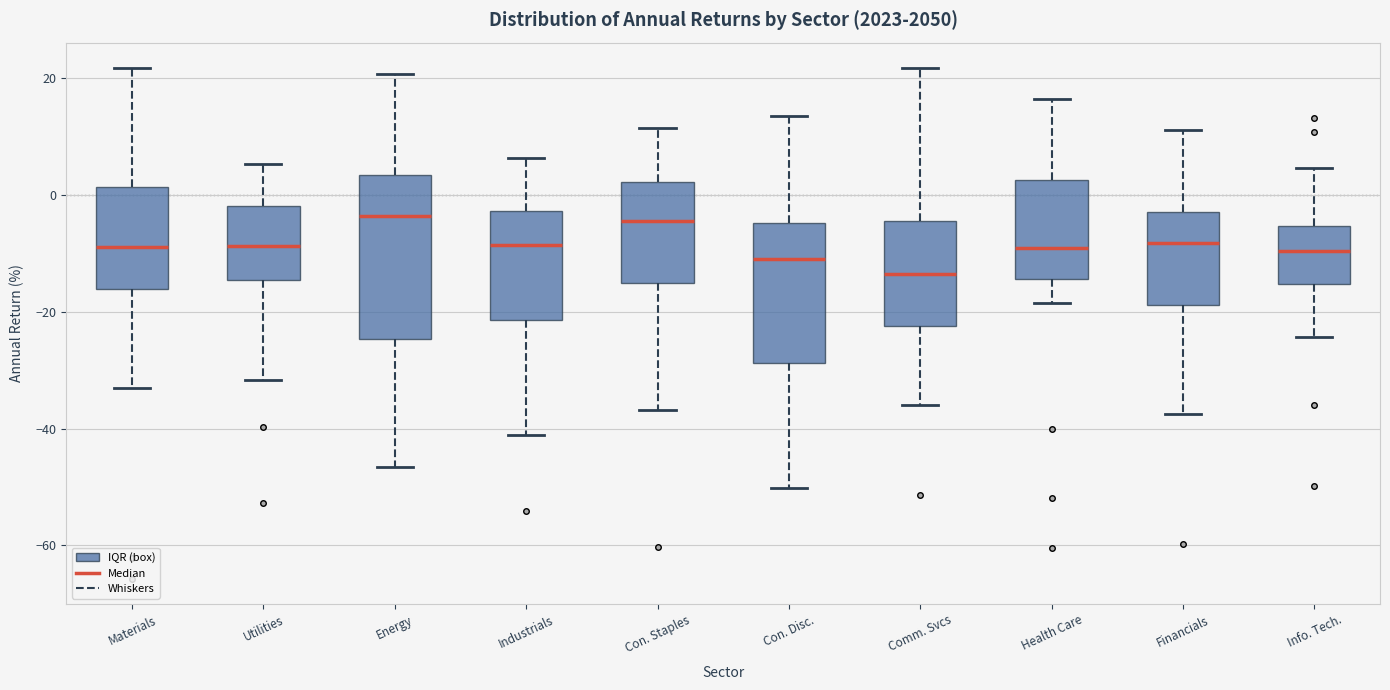

Reading left to right, transcribe this box plot: for each box, give where its median line is, the range the box spans, and where its two whiskers end, as read against the y-axis. The values are not printed on the chart, so give them approximately, as read against the axis.

Materials: median -8, box -16 to 2, whiskers -32 to 22
Utilities: median -8, box -14 to -2, whiskers -32 to 6
Energy: median -4, box -24 to 4, whiskers -46 to 20
Industrials: median -8, box -22 to -2, whiskers -42 to 6
Con. Staples: median -4, box -16 to 2, whiskers -36 to 12
Con. Disc.: median -10, box -28 to -4, whiskers -50 to 14
Comm. Svcs: median -14, box -22 to -4, whiskers -36 to 22
Health Care: median -10, box -14 to 2, whiskers -18 to 16
Financials: median -8, box -18 to -2, whiskers -38 to 12
Info. Tech.: median -10, box -16 to -6, whiskers -24 to 4